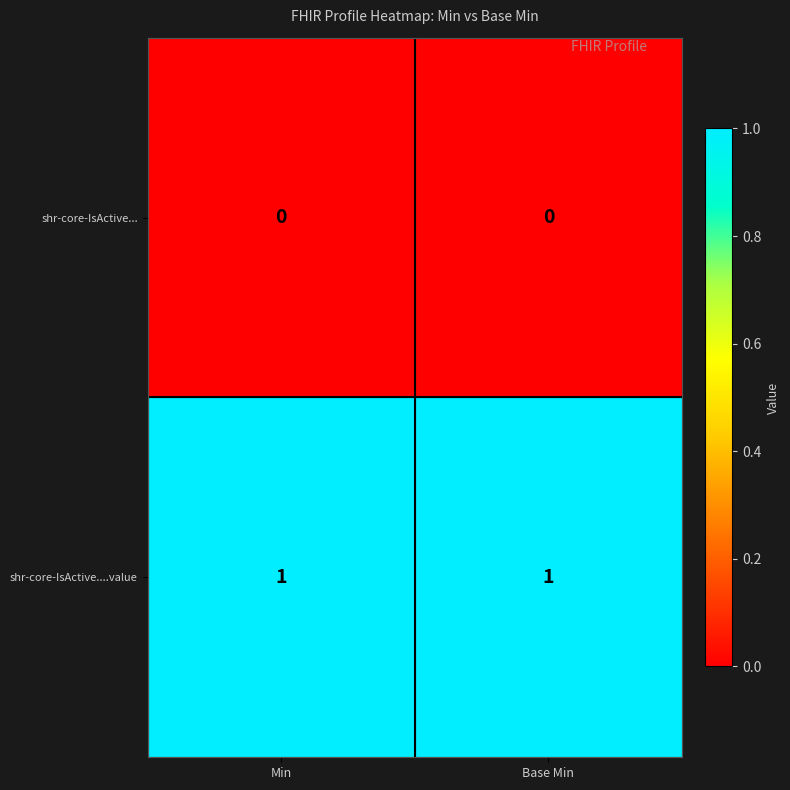

What is the spread (max minus min) of values at Base Min?

1